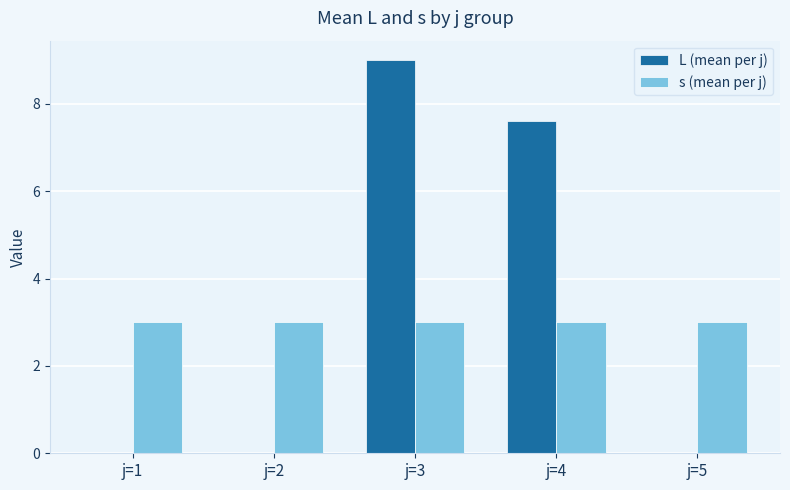

Which category has the highest value across all series?

j=3